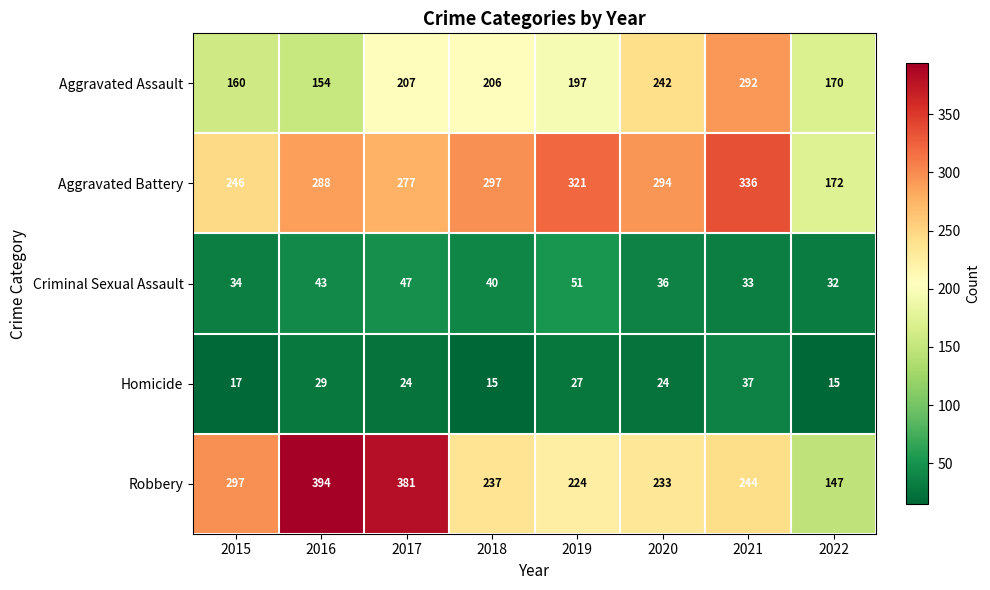

What is the total value across all series at 2018?

795